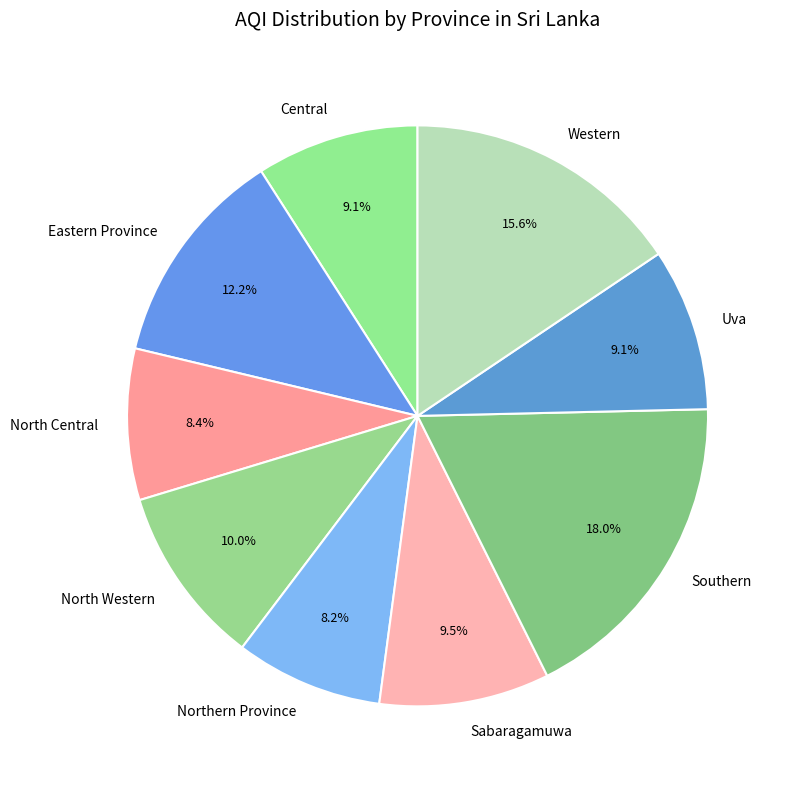

What is the largest slice in the pie chart?

Southern